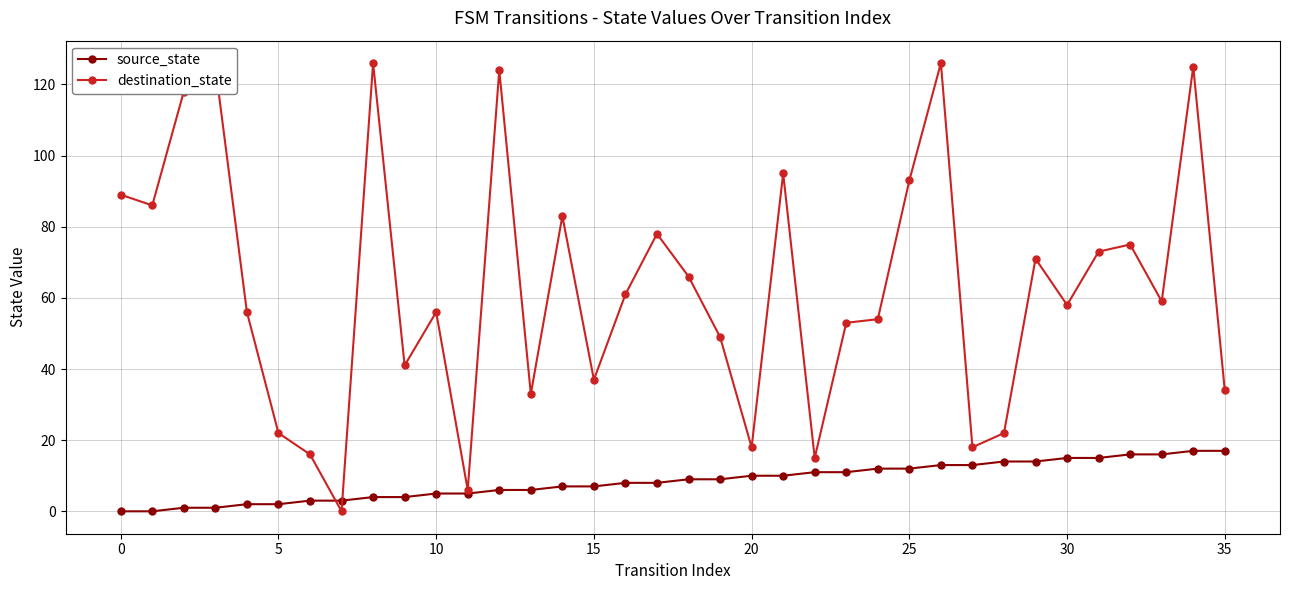

Which series has the largest total across all categories?

destination_state